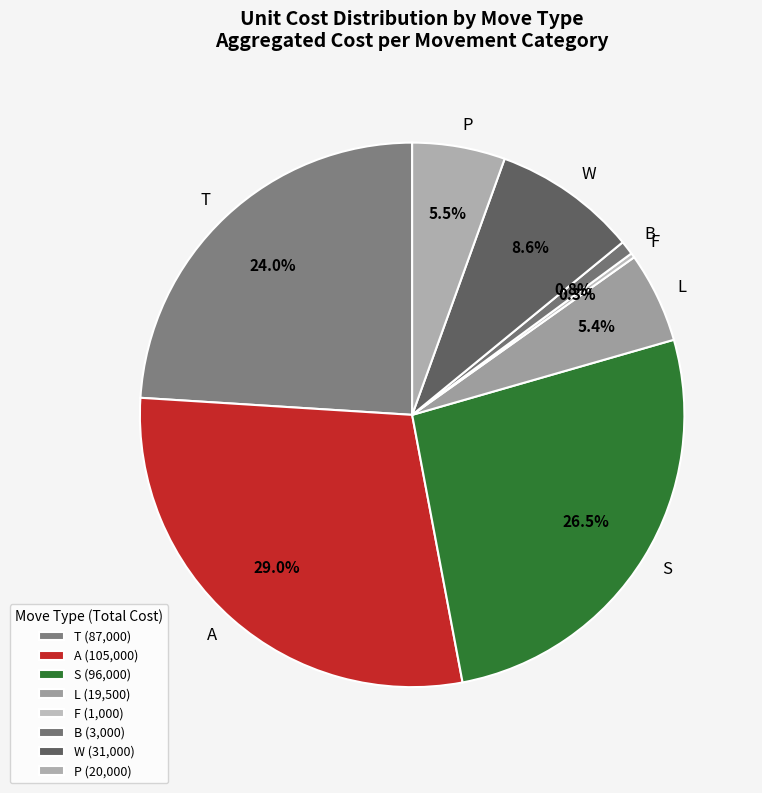

Which has a higher value, P or S?

S